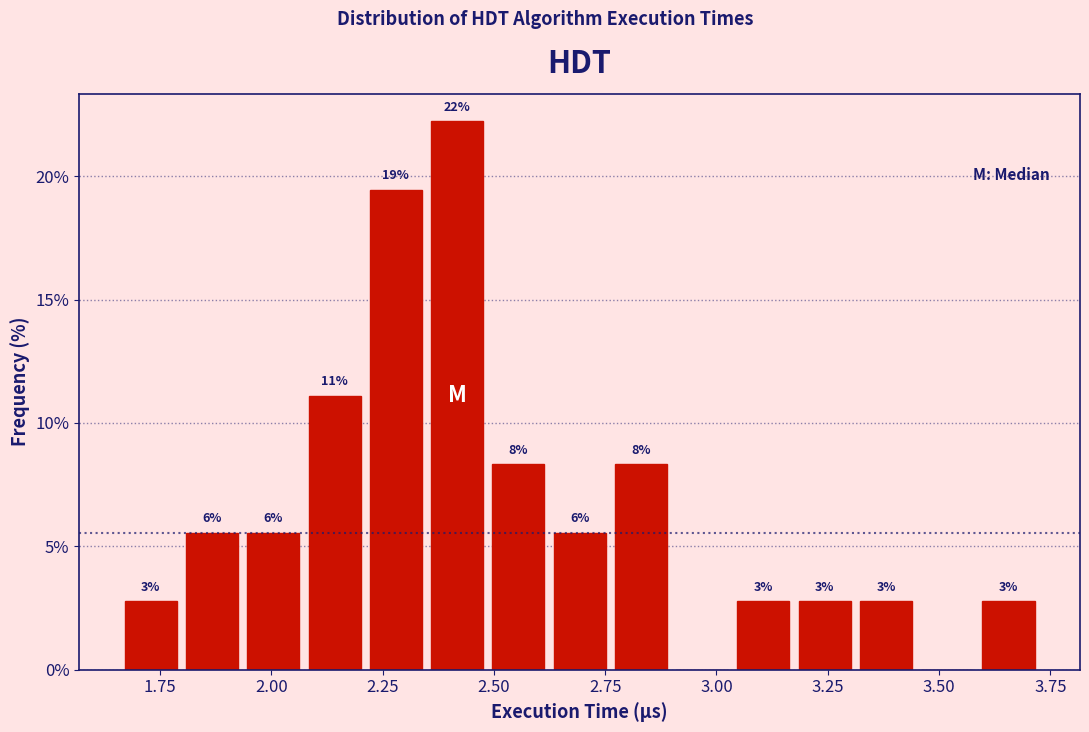

Around what value on the x-axis is the tallest bar? Give the approximate position of its centre, as read against the axis.

2.40